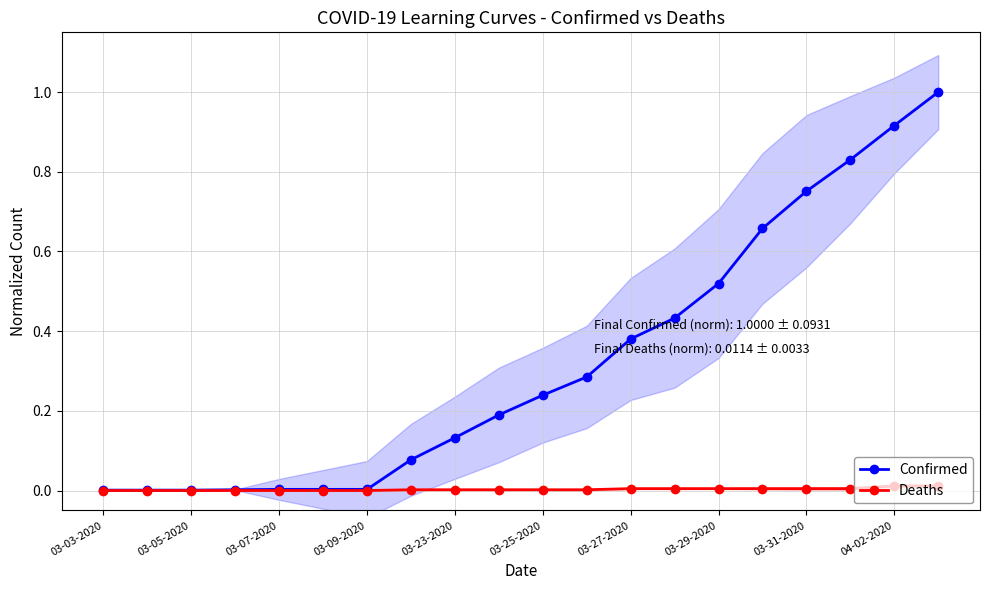

What is the highest value of the Confirmed series?

1.0